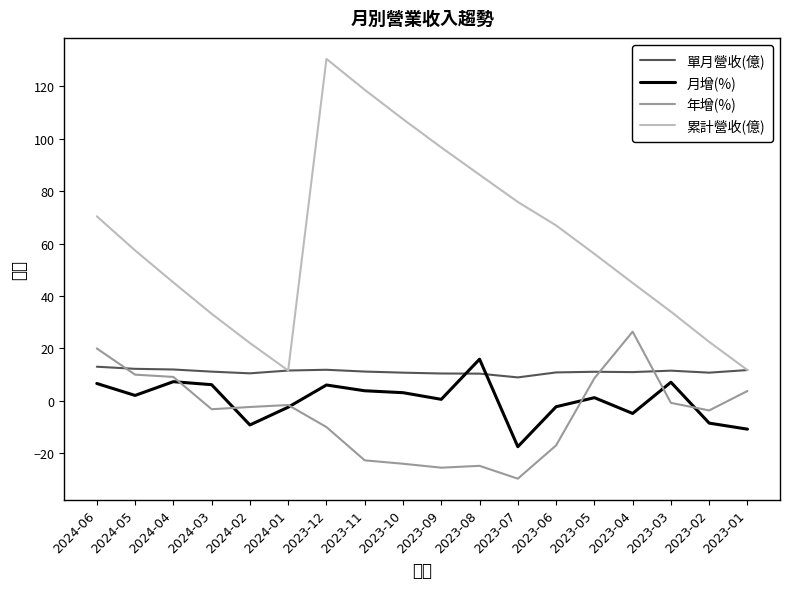

Rank the categories by 年增(%) value from lowest to highest.

2023-07, 2023-09, 2023-08, 2023-10, 2023-11, 2023-06, 2023-12, 2023-02, 2024-03, 2024-02, 2024-01, 2023-03, 2023-01, 2023-05, 2024-04, 2024-05, 2024-06, 2023-04